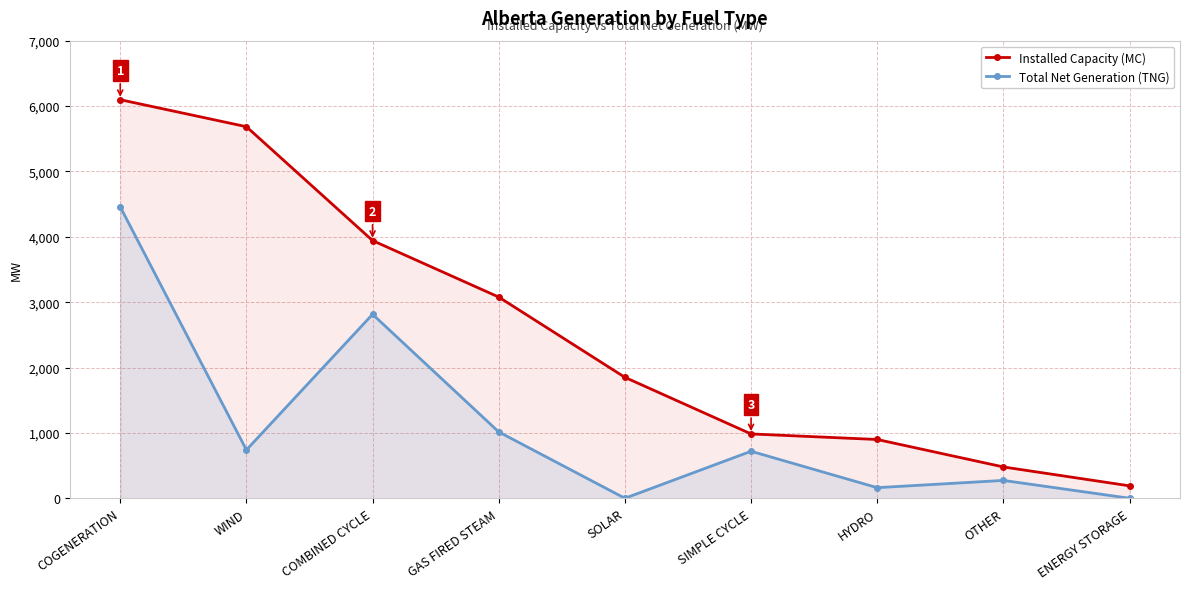

How many values in the Installed Capacity (MC) series are below 1850?

4